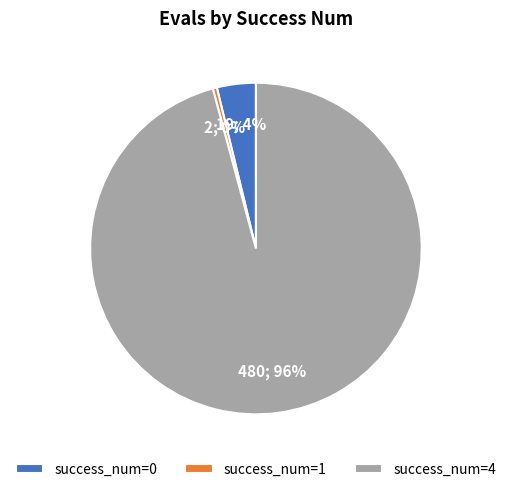

Rank the categories by value from highest to lowest.

success_num=4, success_num=0, success_num=1